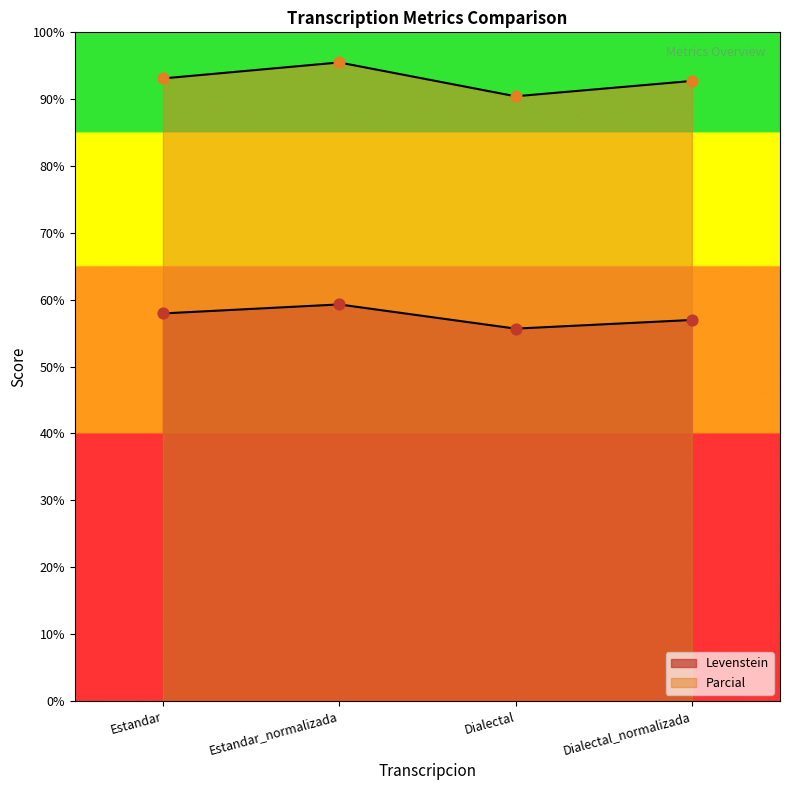

Which series contains the highest Y value?

Parcial